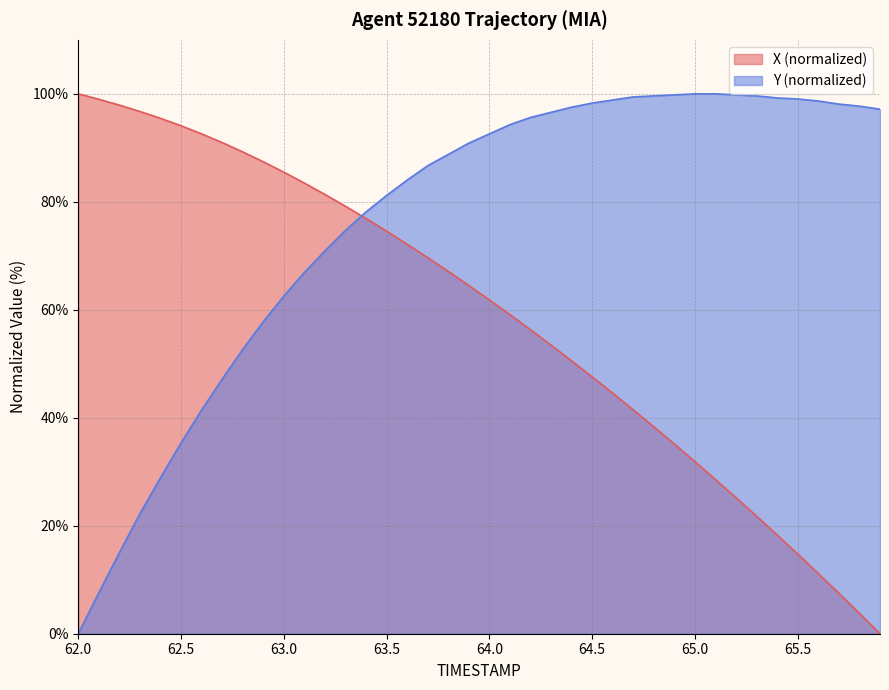

How many intersections are there between X (normalized) and Y (normalized)?

1